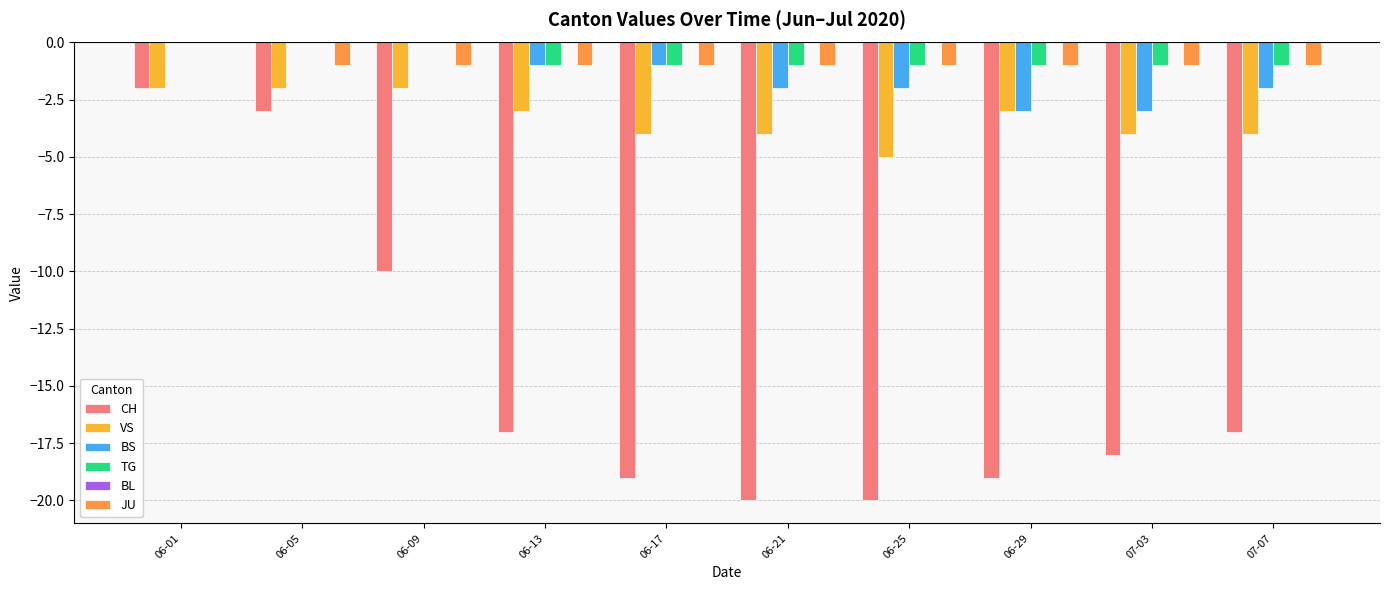

How many distinct data groups are displayed?

5